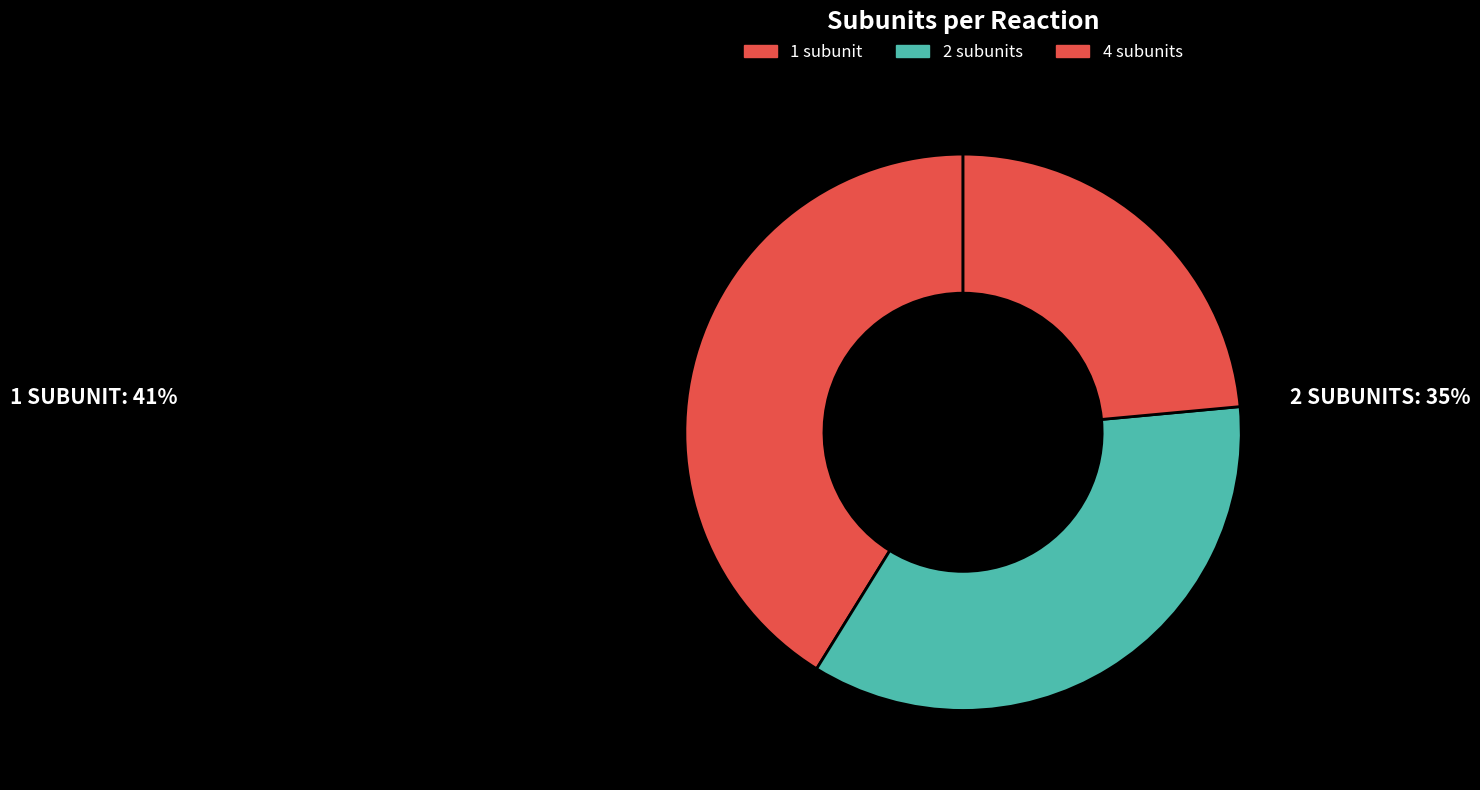

Is there any slice that represents more than half of the pie?

No